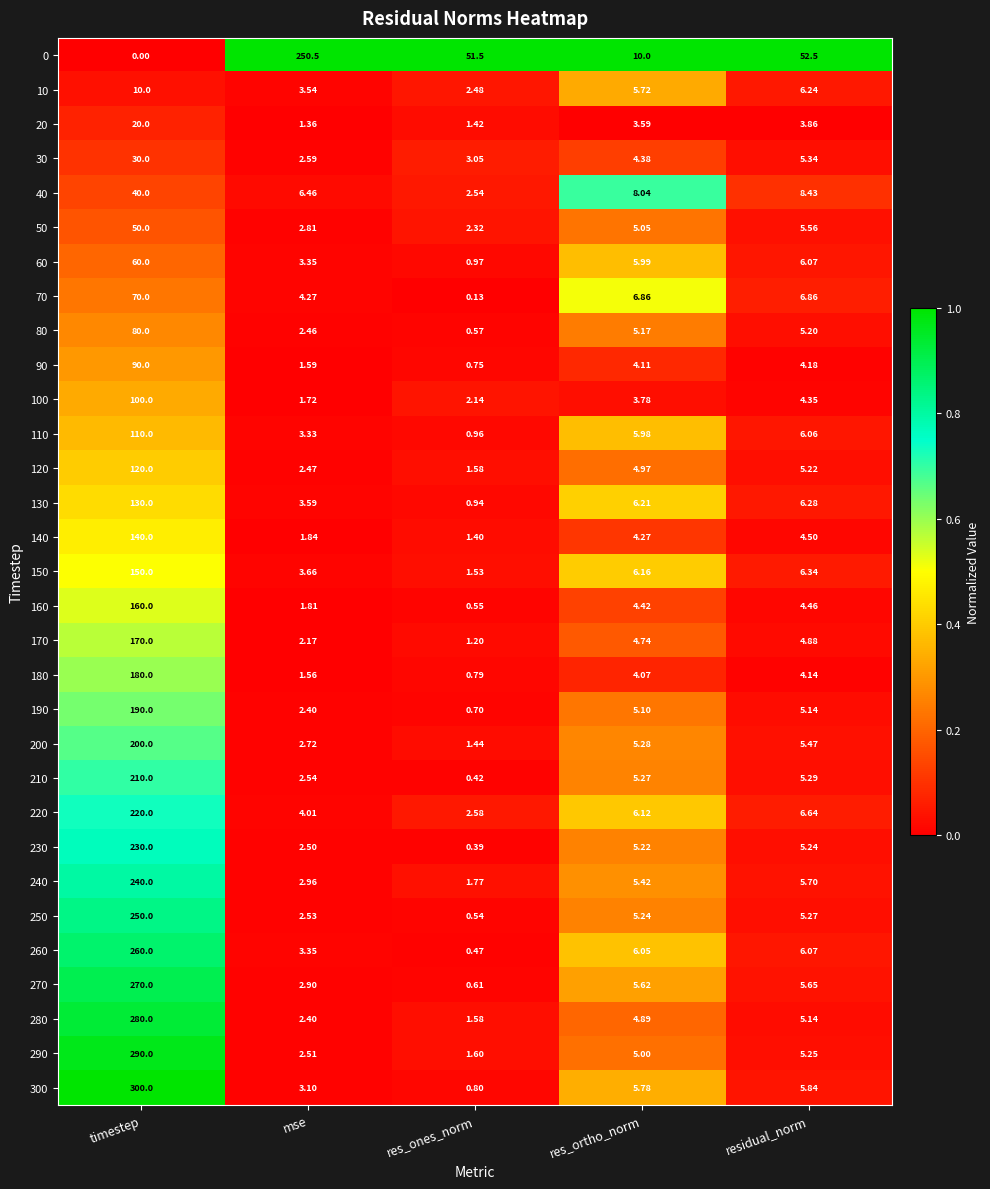

Between mse and res_ones_norm, which series saw the biggest shift?

0